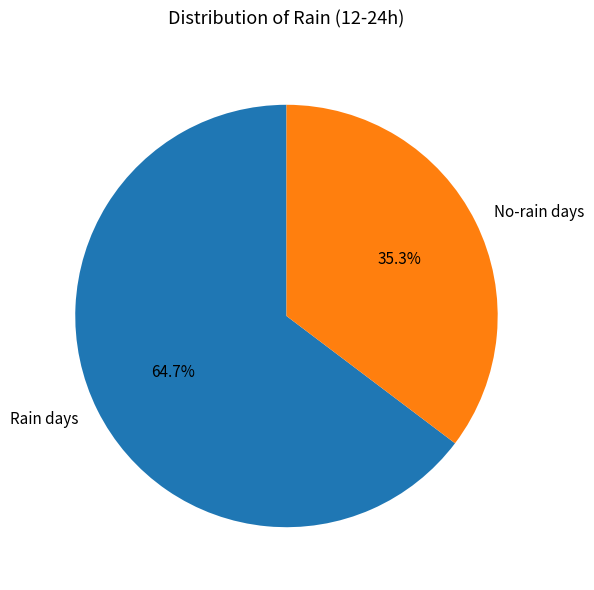

Rank the categories by value from highest to lowest.

Rain days, No-rain days